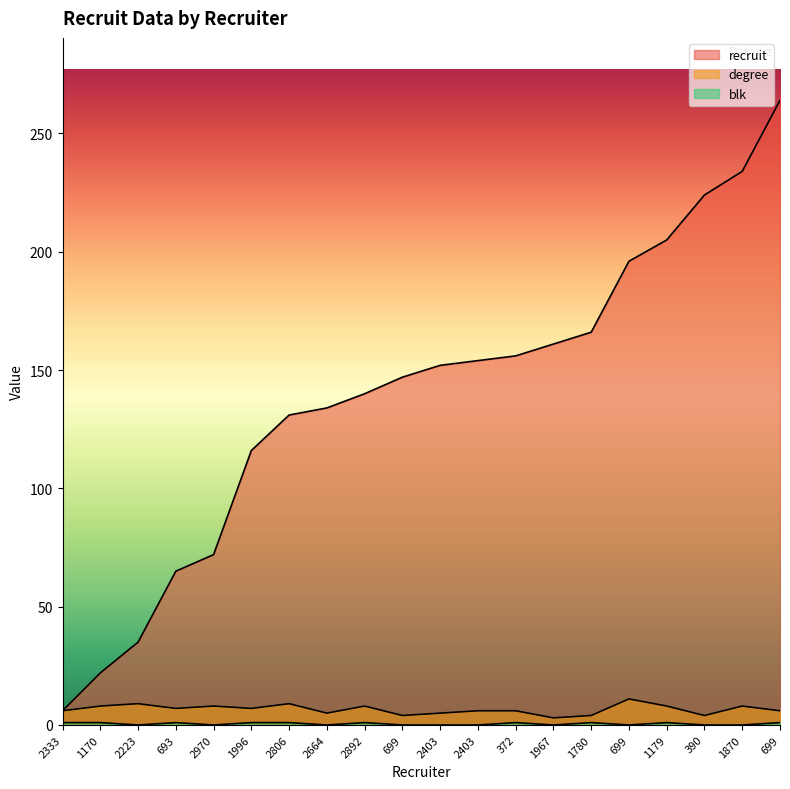

Which series has the widest spread of values?

recruit